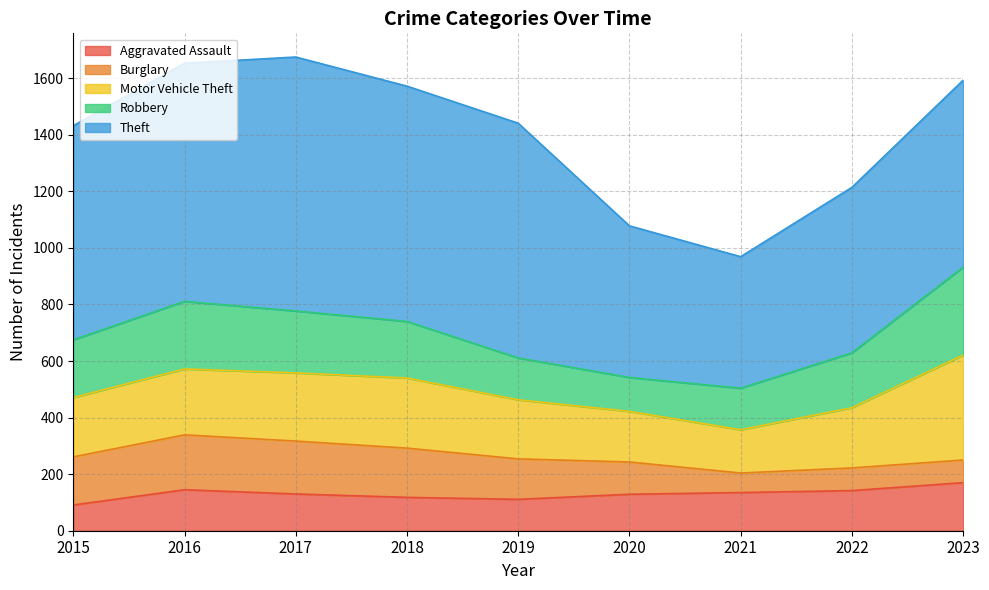

Which series changed the most between 2015 and 2023?

Motor Vehicle Theft